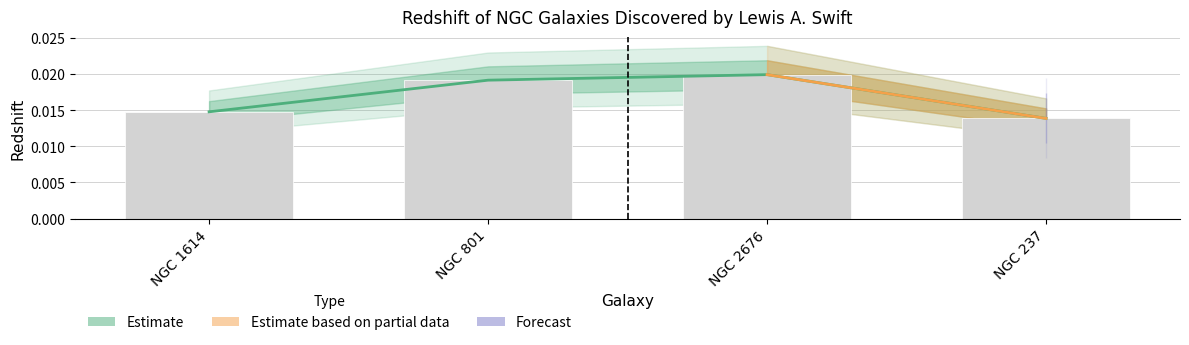

What position from the right is NGC 801?

3